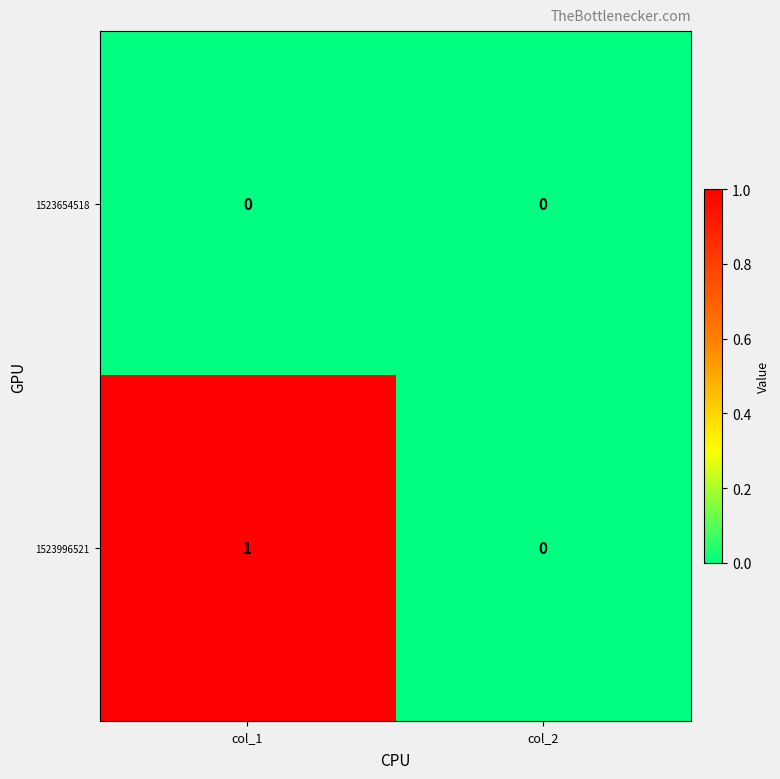

At which category is the sum across all series the highest?

col_1